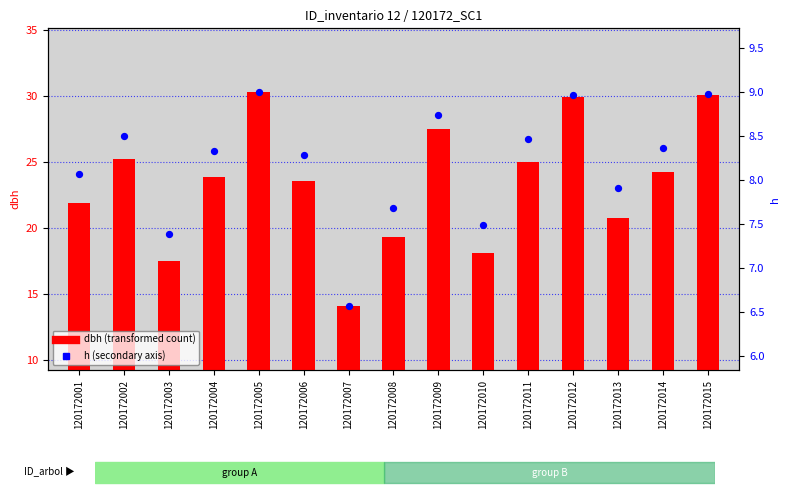

What are all the series names shown in the legend?

dbh, h